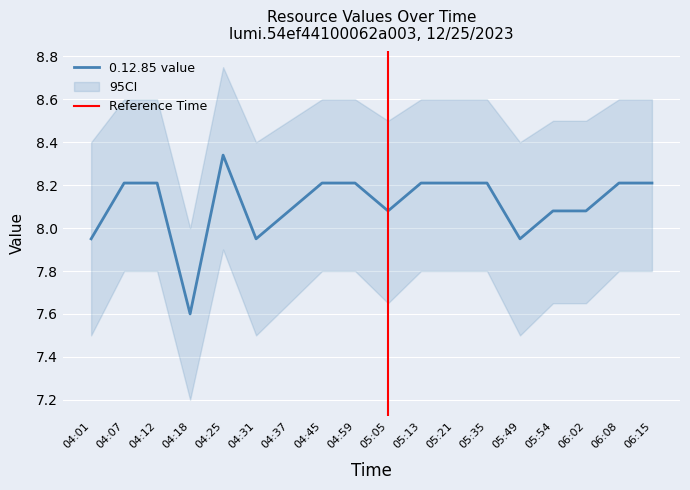

True or false: the data has more than 2 interior local peaks.

False